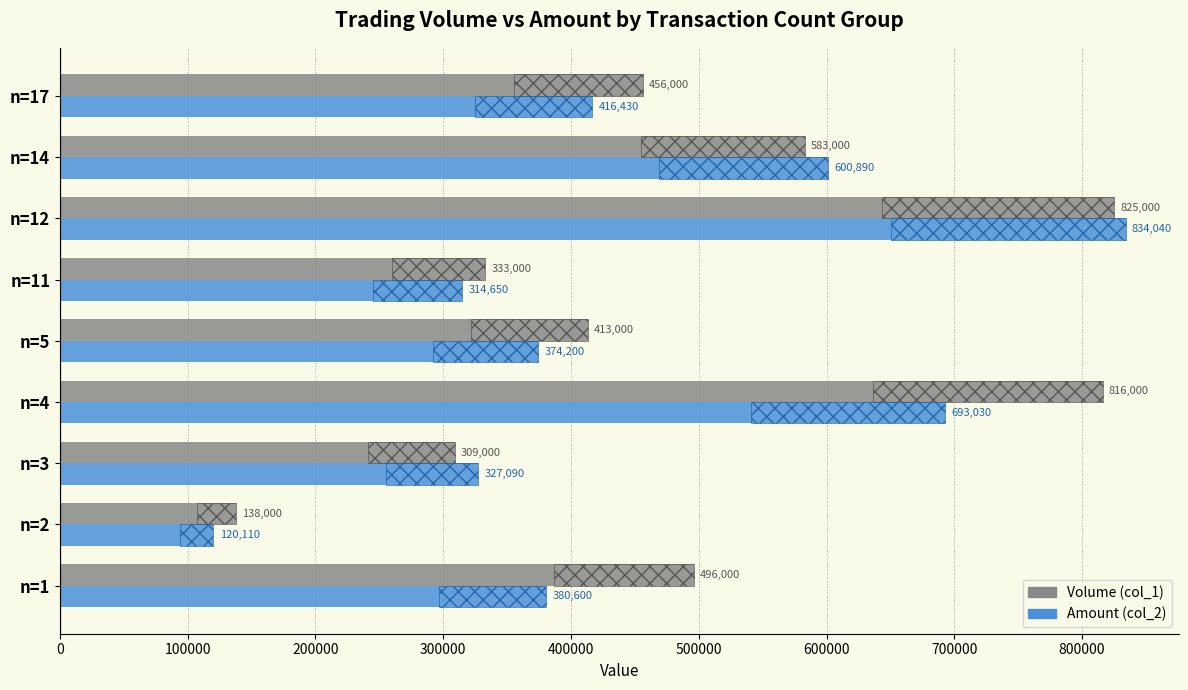

What is the value of the Volume (col_1) bar at the 8th from the left?

583000